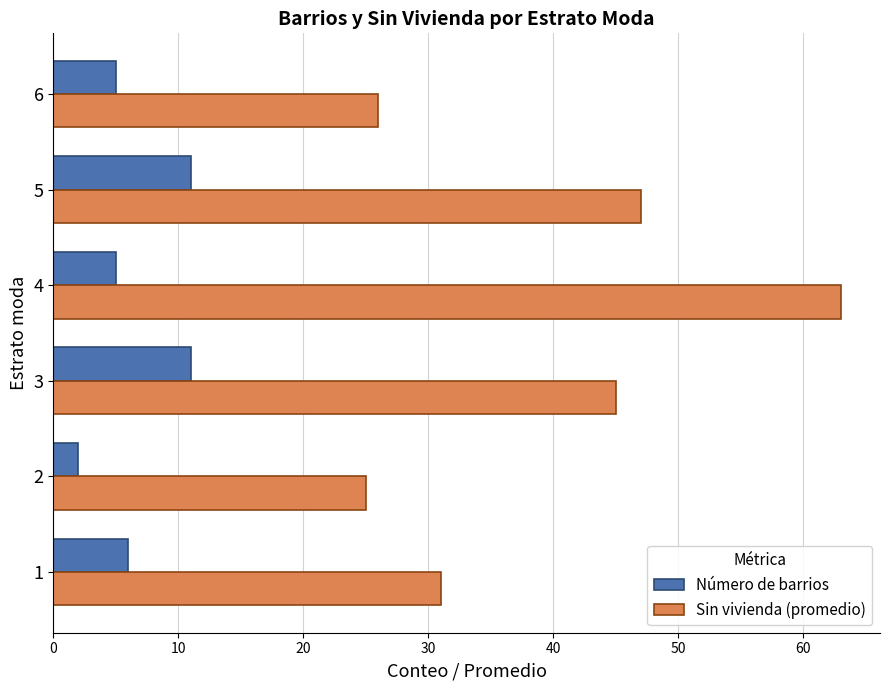

Which series has the largest total across all categories?

Sin vivienda (promedio)